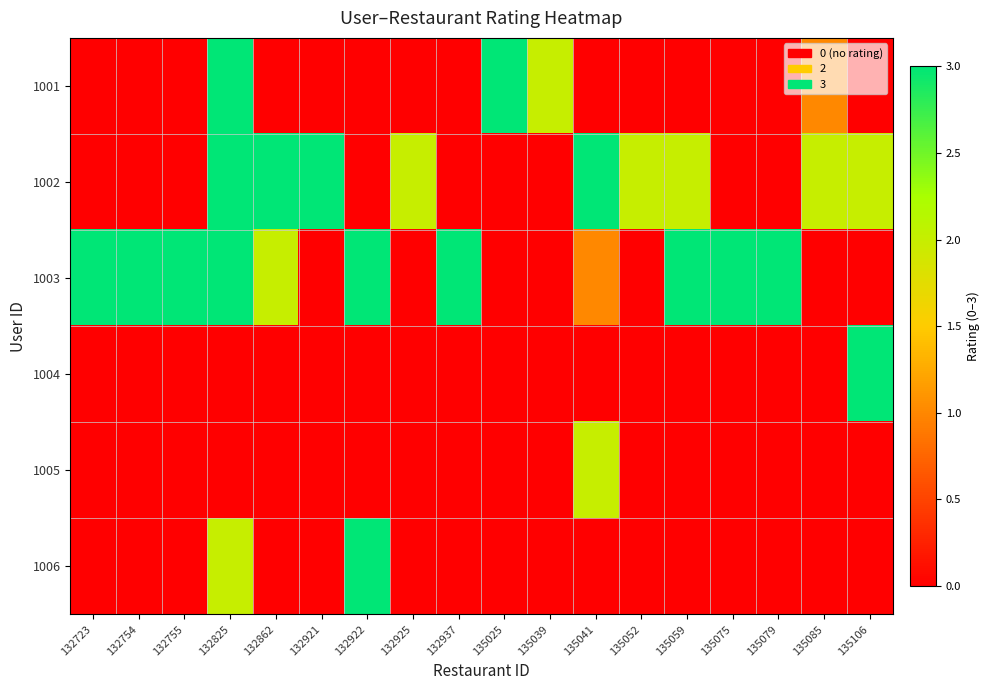

The 1005 series shows 1 at 132937. True or false?

False